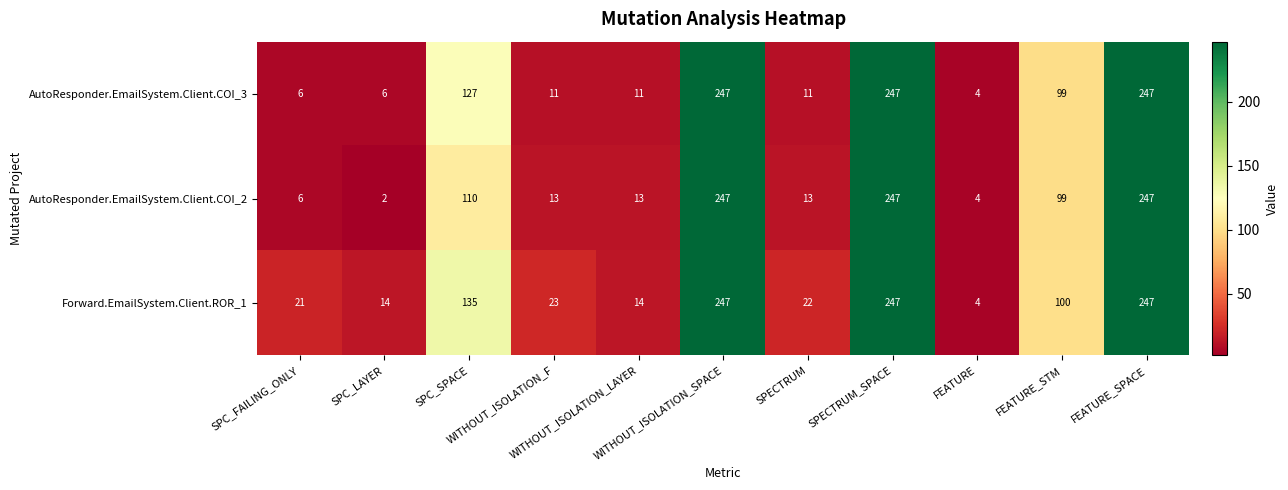

What is the highest value of the AutoResponder.EmailSystem.Client.COI_3 series?

247